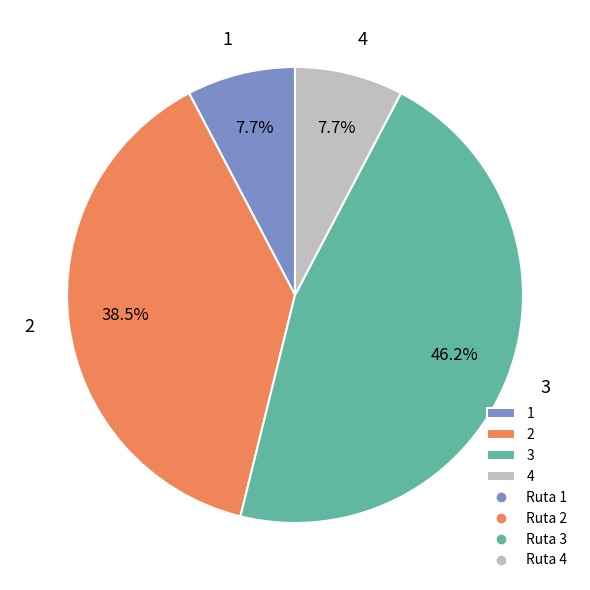

Between 3 and 1, which is larger?

3